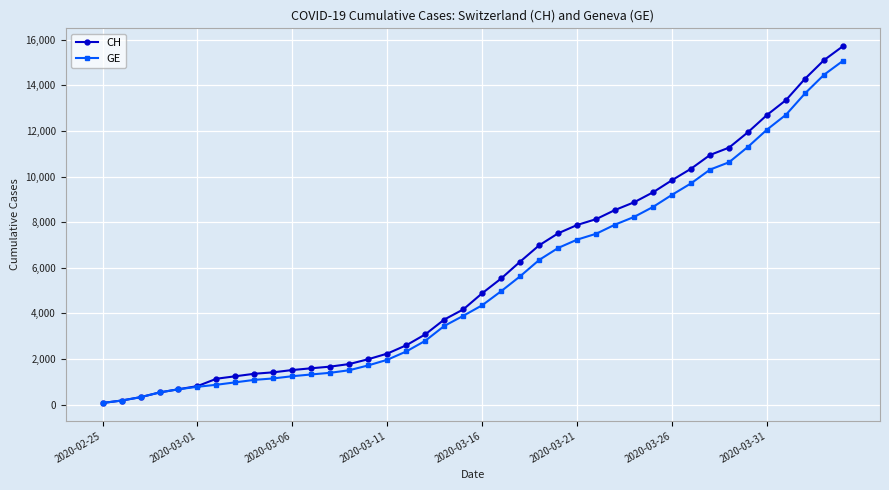

What is the greatest value displayed?

15719